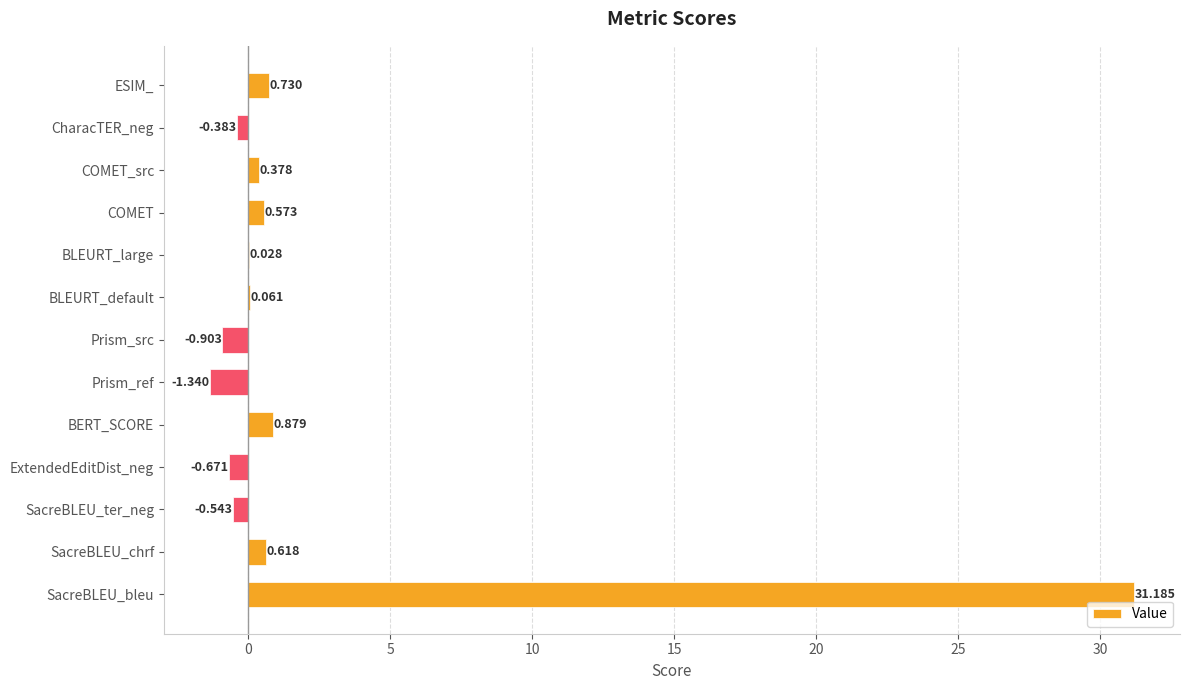

Between BLEURT_large and BLEURT_default, which is larger?

BLEURT_default